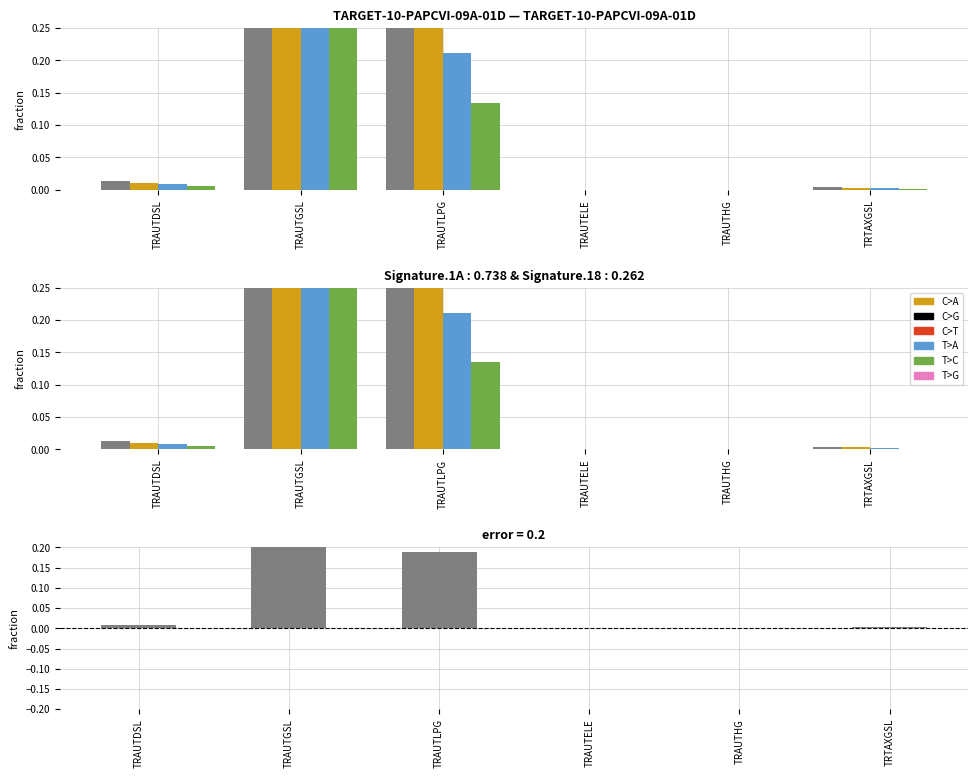

Reading left to right, what are all the values shown in this chart?

TRAUTDSL=0.0	TRAUTGSL=0.6	TRAUTLPG=0.2	TRAUTELE=0.0	TRAUTHG=0.0	TRTAXGSL=0.0